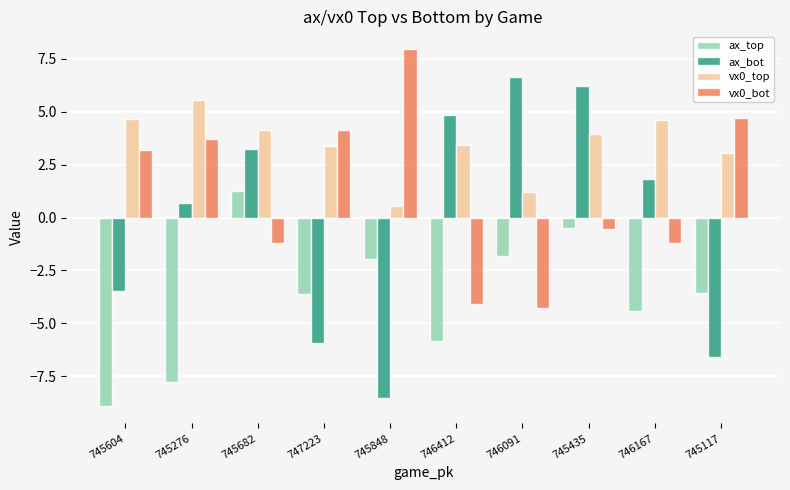

What is the label of the 2nd bar from the right?

746167